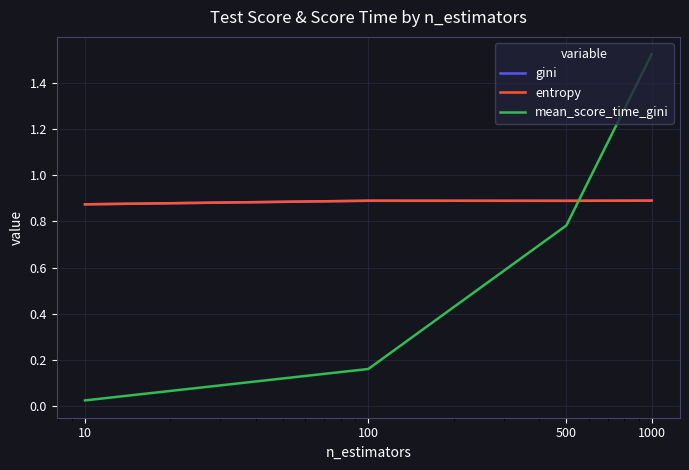

Which series has the largest range (max minus min)?

mean_score_time_gini